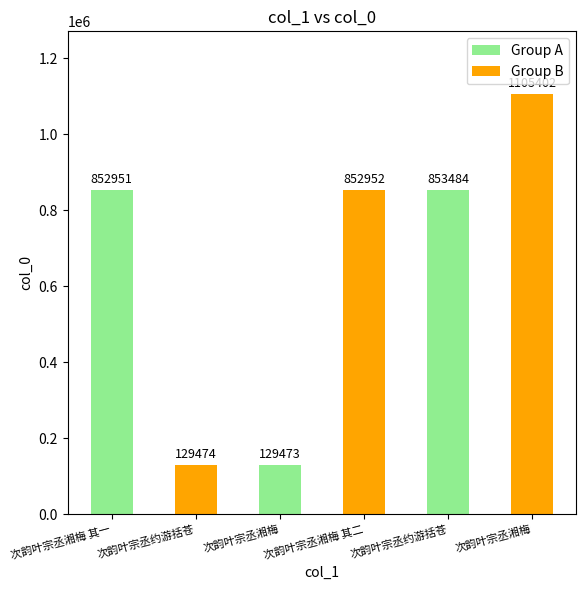

Are the bars horizontal?

No